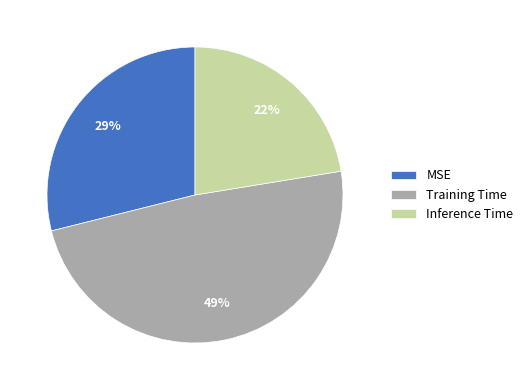

To the nearest percent, what is the difference between the MSE and Training Time slice percentages?

20%